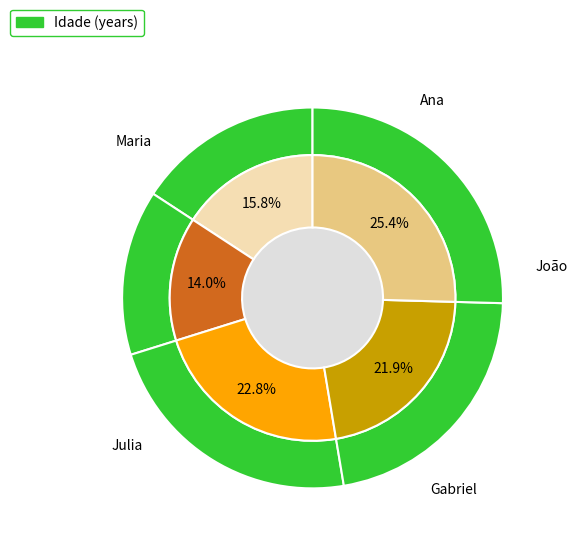

Between Gabriel and Julia, which is larger?

Gabriel